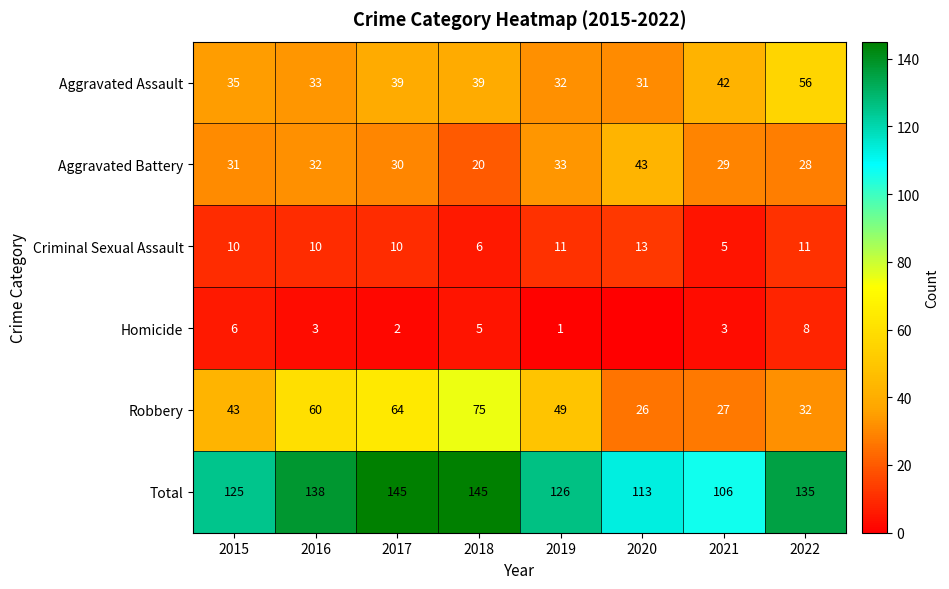

Between 2017 and 2018, which series saw the biggest shift?

Robbery